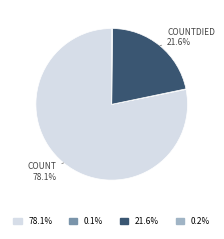

Does any single category account for the majority?

Yes